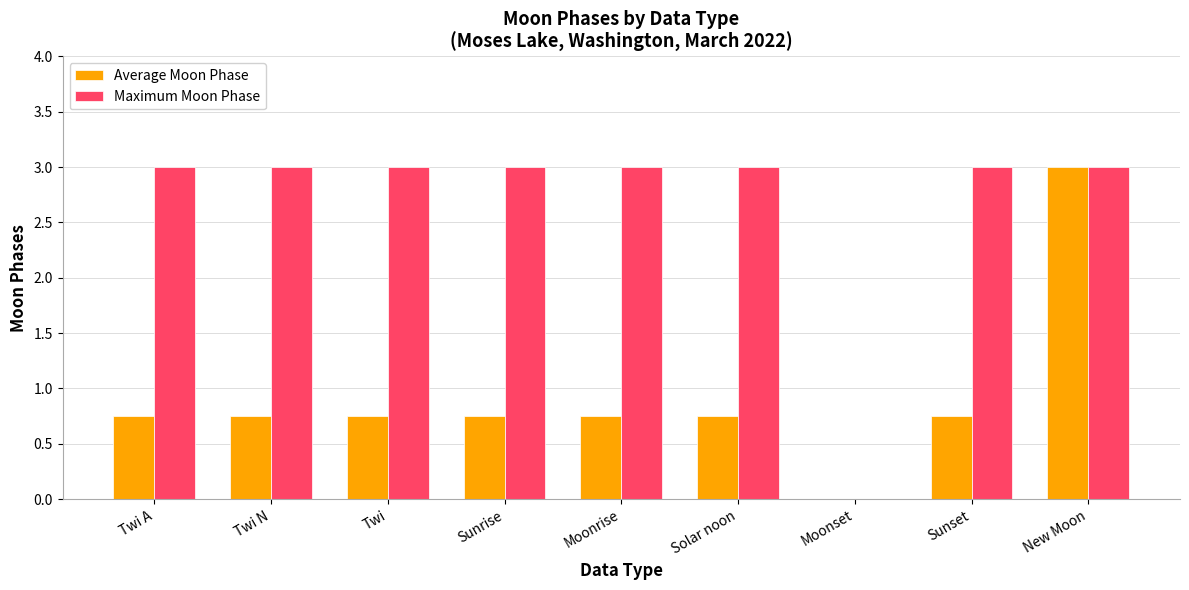

The Average Moon Phase series shows 0.0 at Moonset. True or false?

True